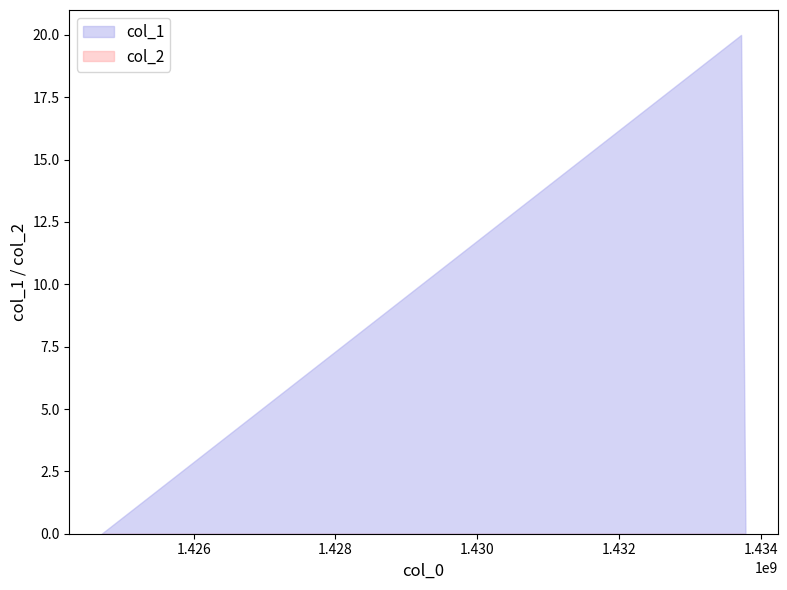

How many data points are above 0?

1